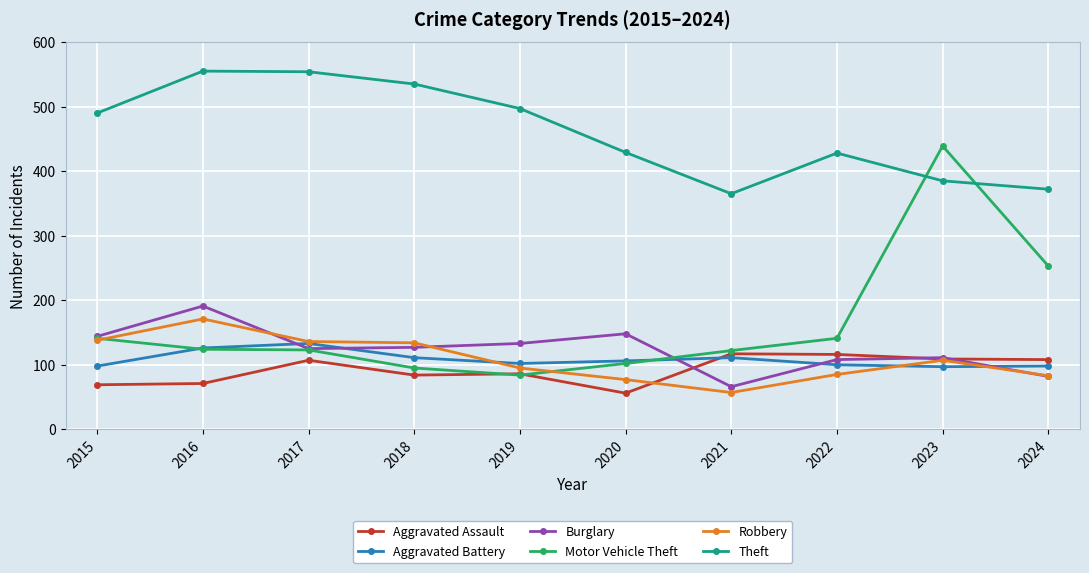

True or false: Aggravated Assault and Burglary cross at least once.

True